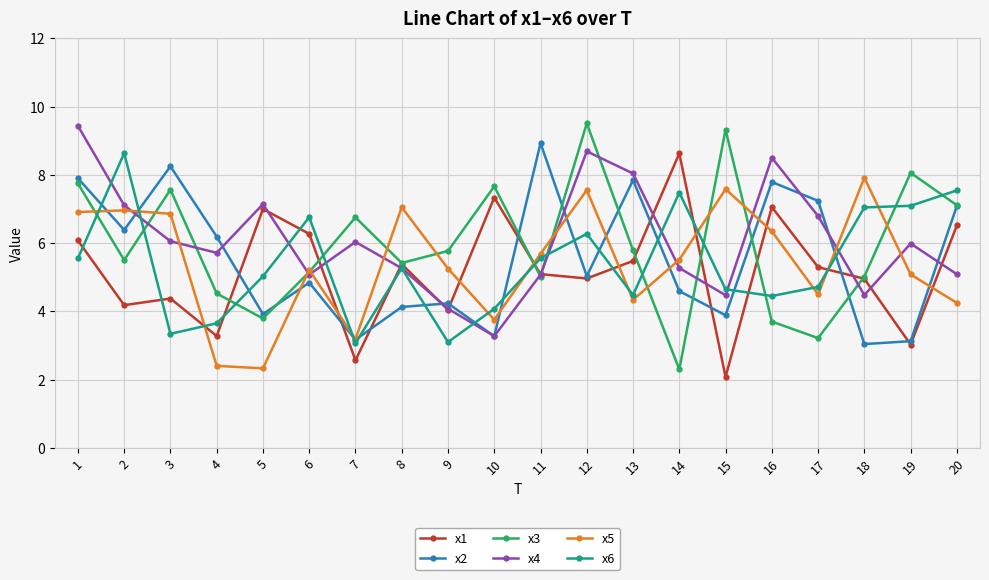

What is the difference between the highest and lowest values at 13?

3.7